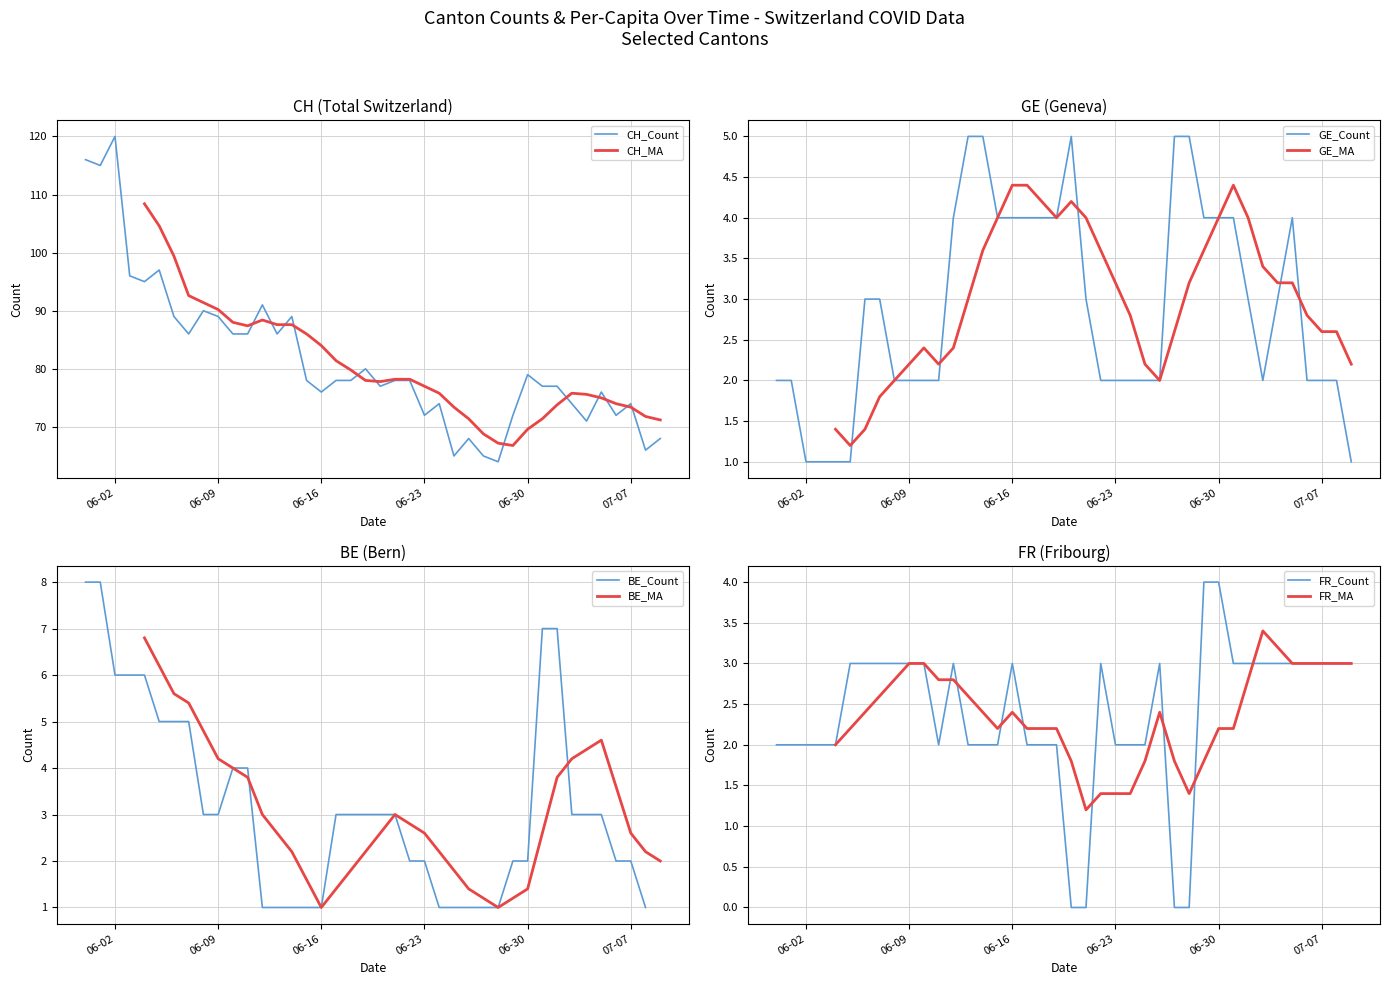

How many data points in FR are above 3?

2